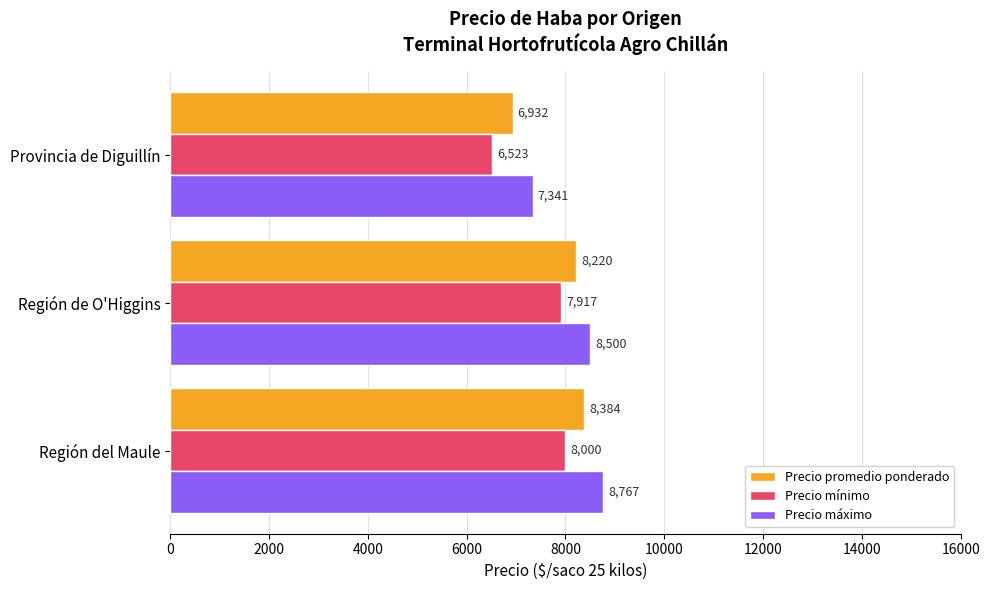

True or false: Precio promedio ponderado has a value of 8220 at Región de O'Higgins.

True